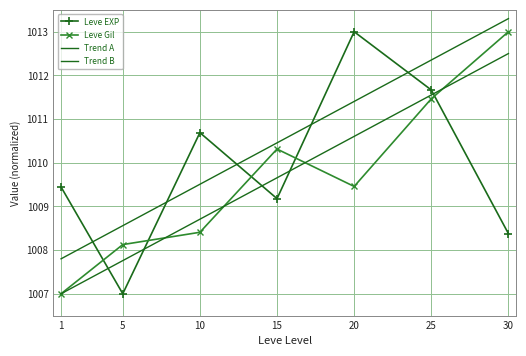

What are all the series names shown in the legend?

Leve EXP, Leve Gil, Trend A, Trend B